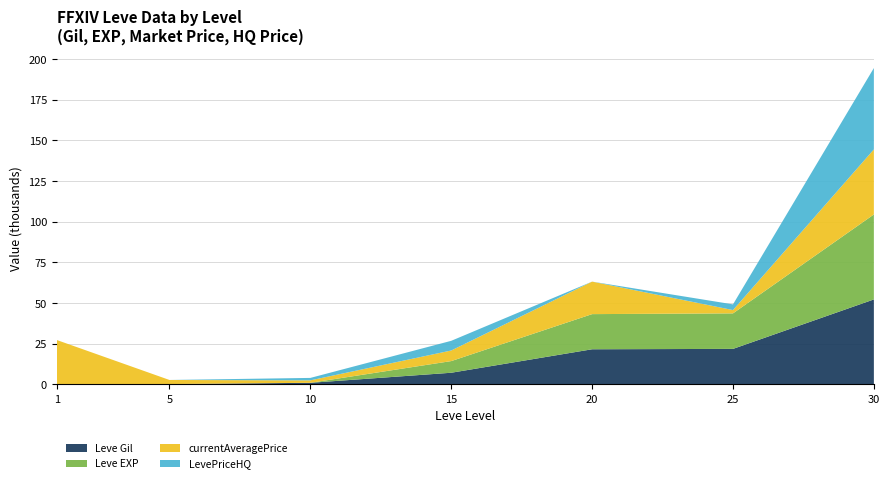

Reading left to right, list all the values displayed in this chart.

Leve Gil: 1=160	5=220	10=990	15=7170	20=21600	25=21830	30=52220
Leve EXP: 1=1	5=5	10=9	15=7170	20=21600	25=21830	30=52220
currentAveragePrice: 1=27128	5=2507	10=1500	15=6506	20=19971	25=2029	30=39974
LevePriceHQ: 1=0	5=0	10=1500	15=5947	20=0	25=3500	30=49999